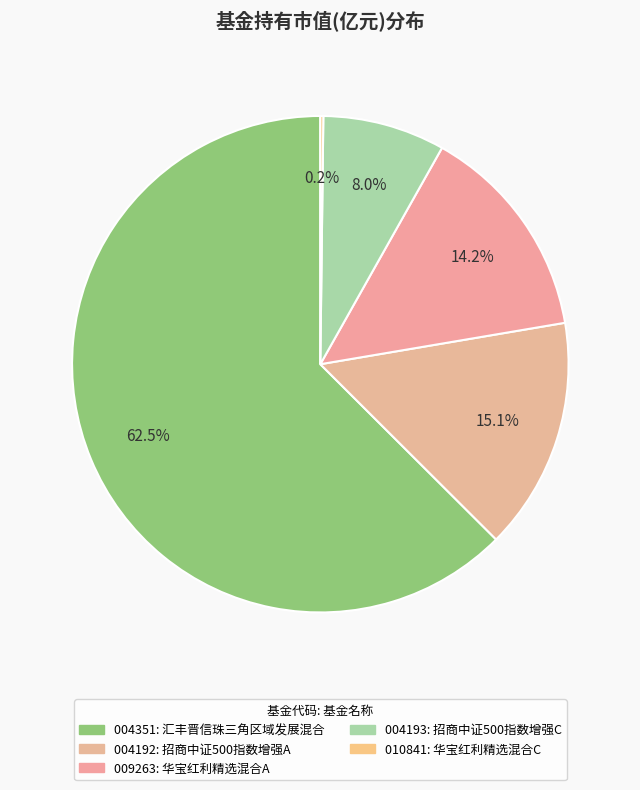

To the nearest percent, what is the average slice percentage?

20%